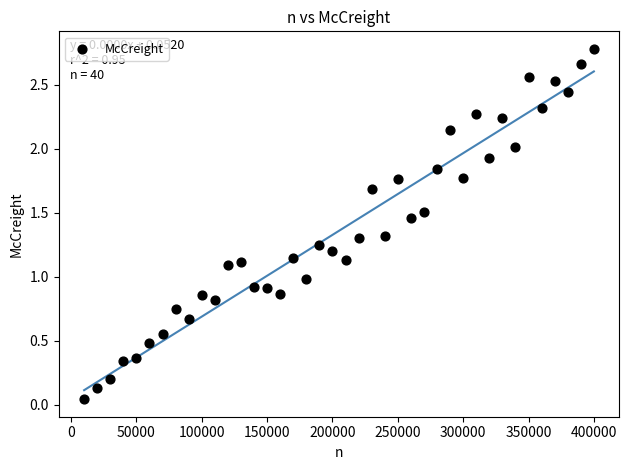

What is the range of X values (max minus min)?

390000.0